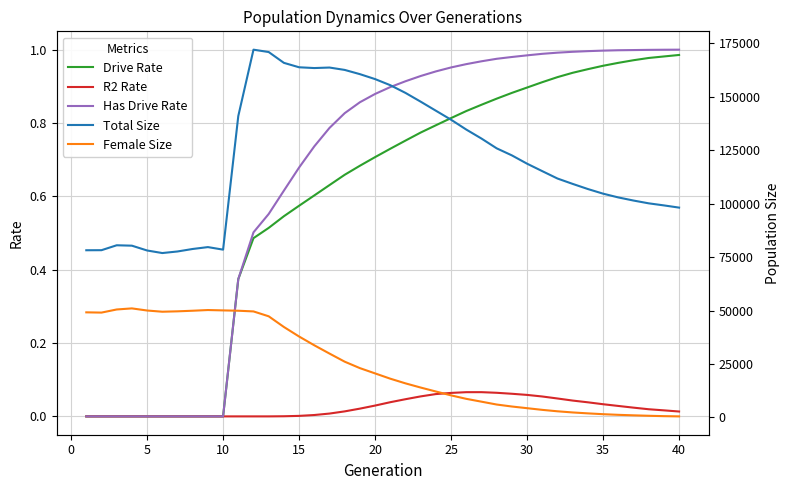

The value of Drive Rate at 5 is 0.0. True or false?

True